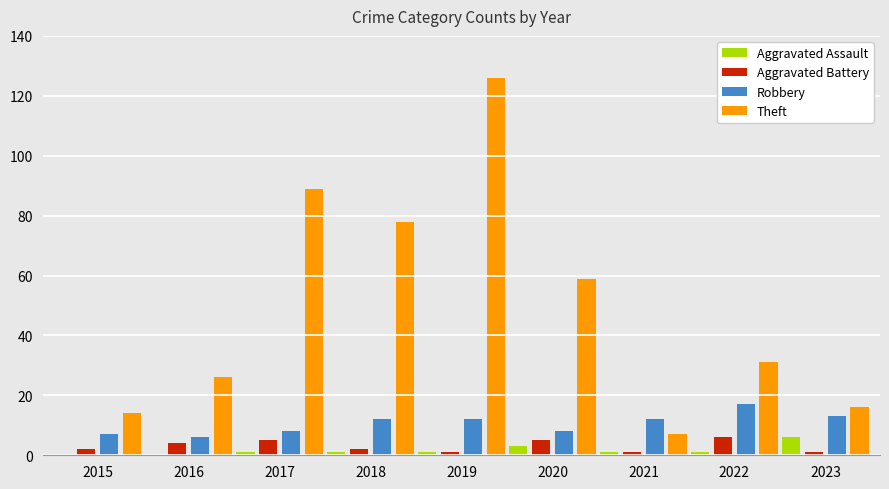

How many series are shown in this chart?

4